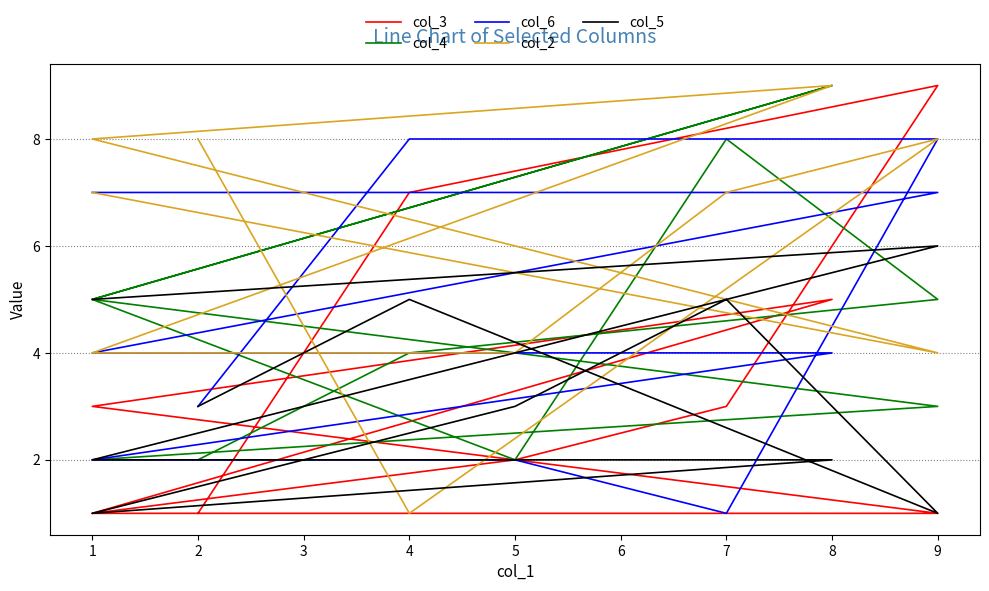

What is the value of the col_2 point at the 10th from the left?

8